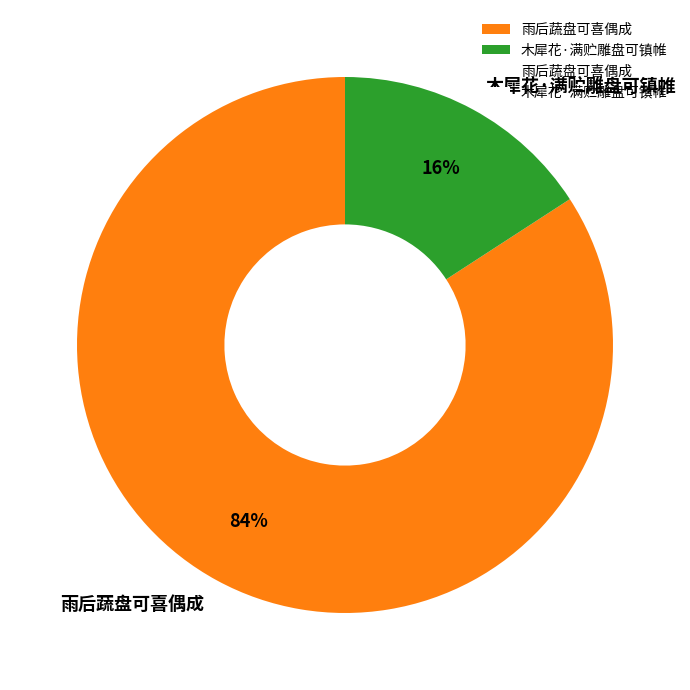

Rank the categories by value from highest to lowest.

雨后蔬盘可喜偶成, 木犀花·满贮雕盘可镇帷